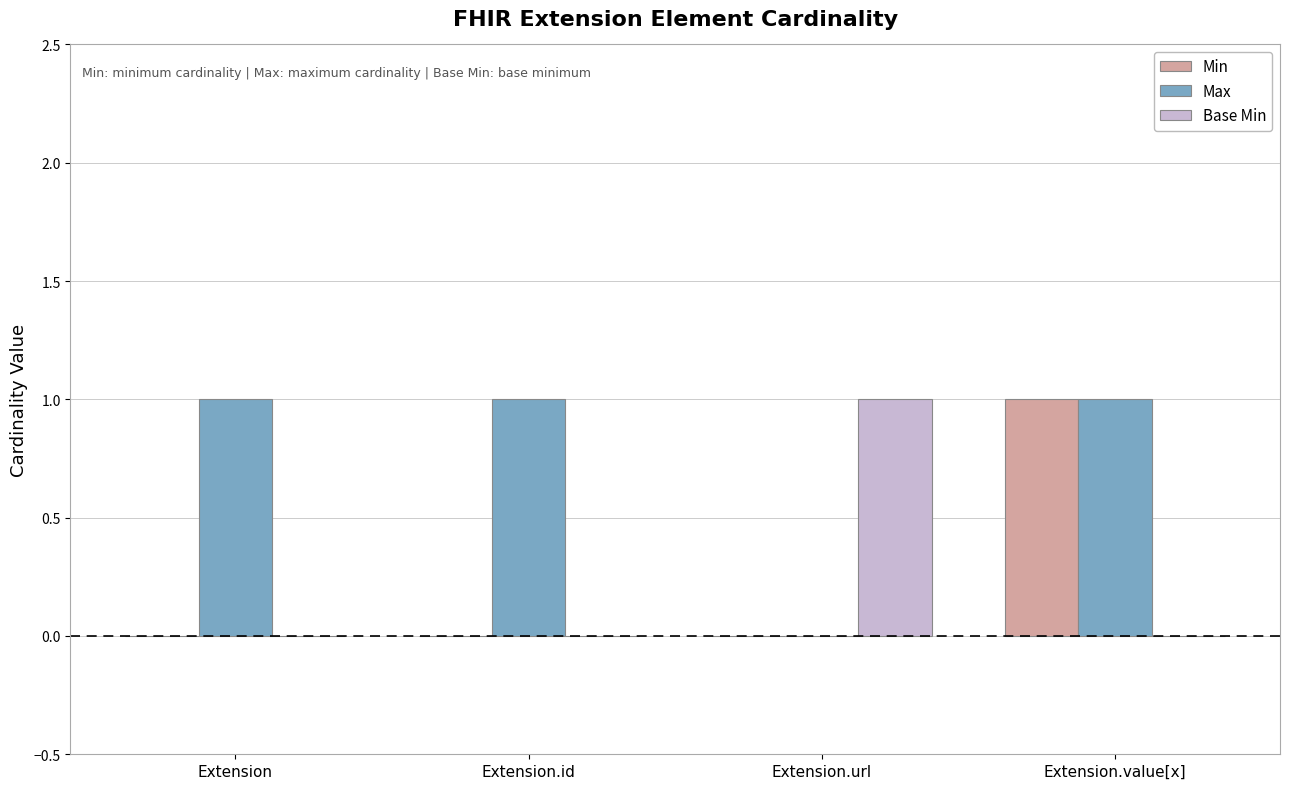

Between Extension and Extension.value[x], which series saw the biggest shift?

Min